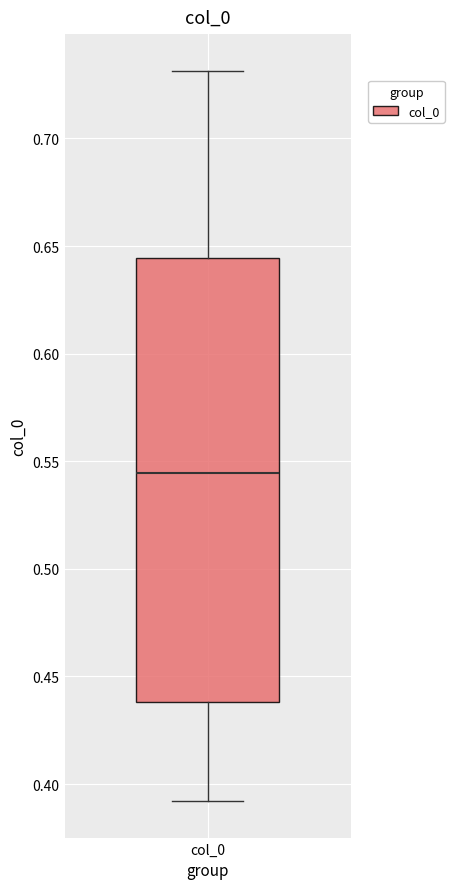

Where is the lower edge of the box for col_0 on the y-axis? The values are not printed on the chart, so give them approximately, as read against the axis.

0.440